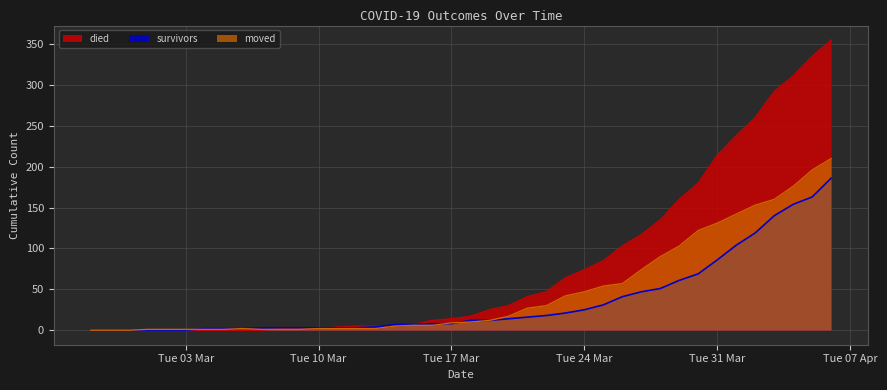

List the series in order of their overall mean, highest first.

died, moved, survivors